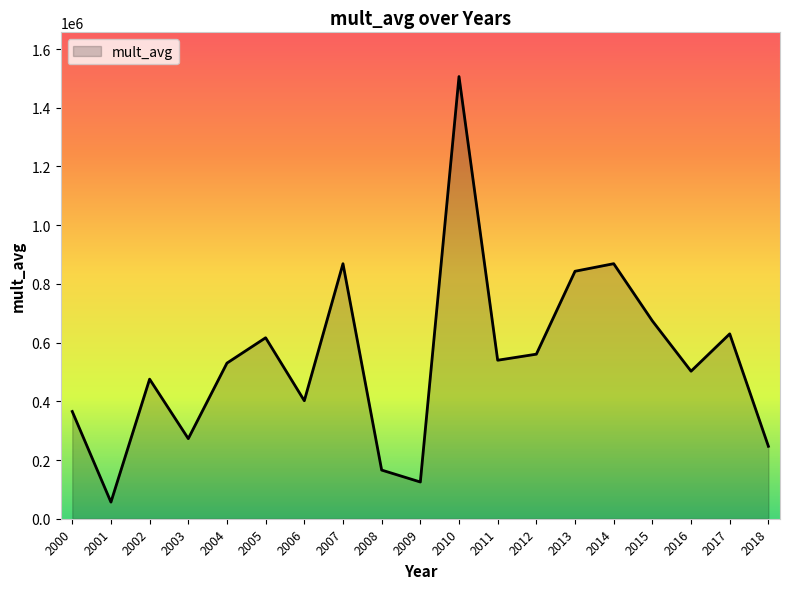

What is the ratio of the value at 2003 to the value at 2017?

0.4